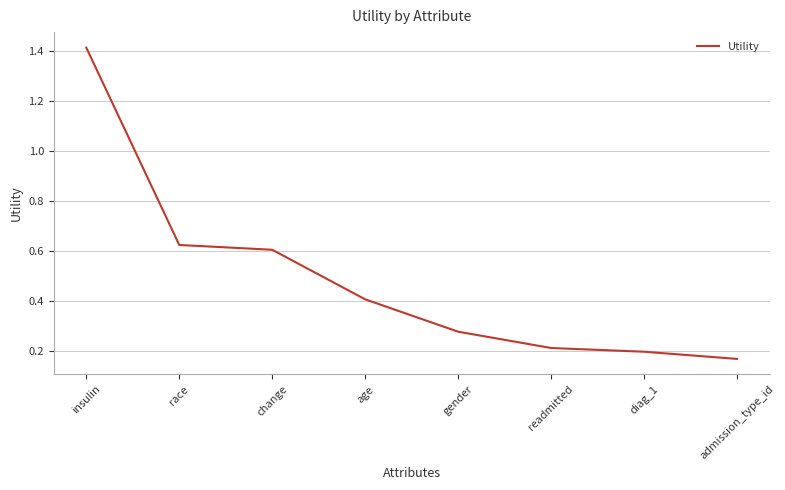

What is the difference between the second highest and second lowest values?

0.4